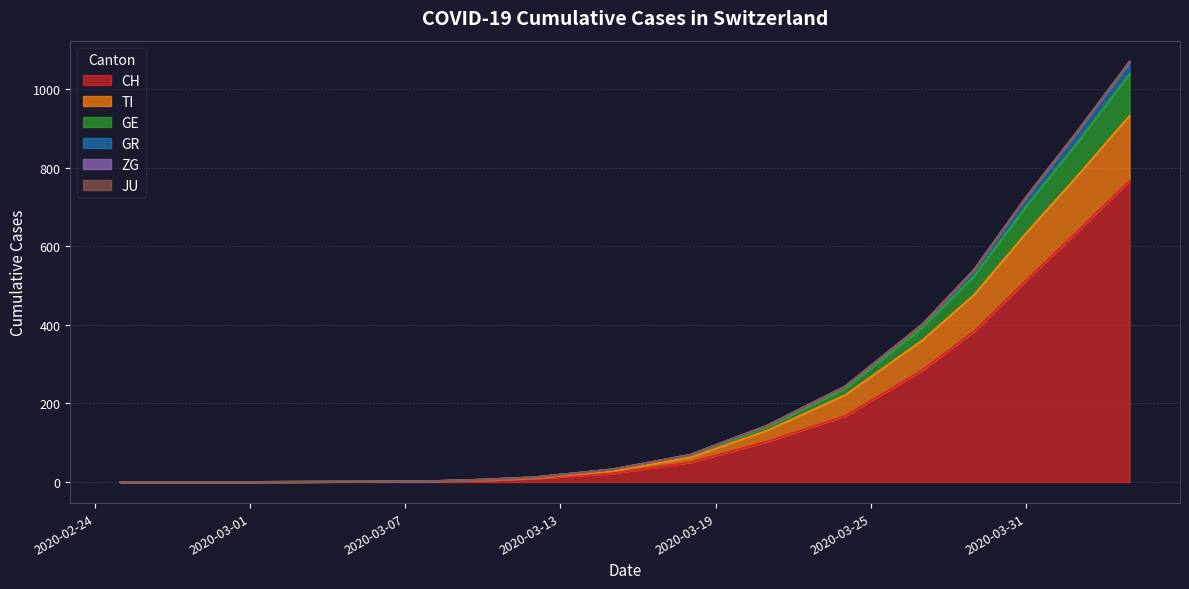

What is the maximum value for CH?

767